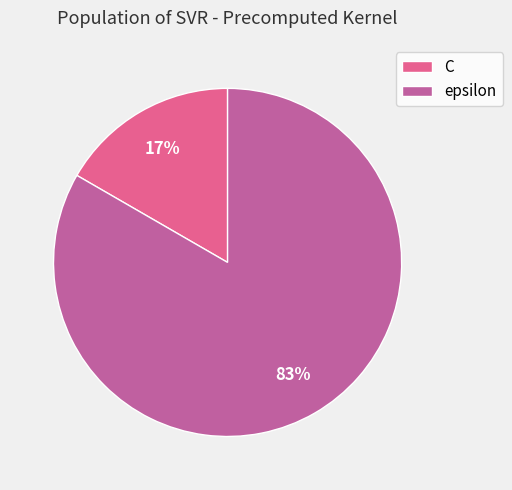

What is the ratio of the value at C to the value at epsilon?

0.2